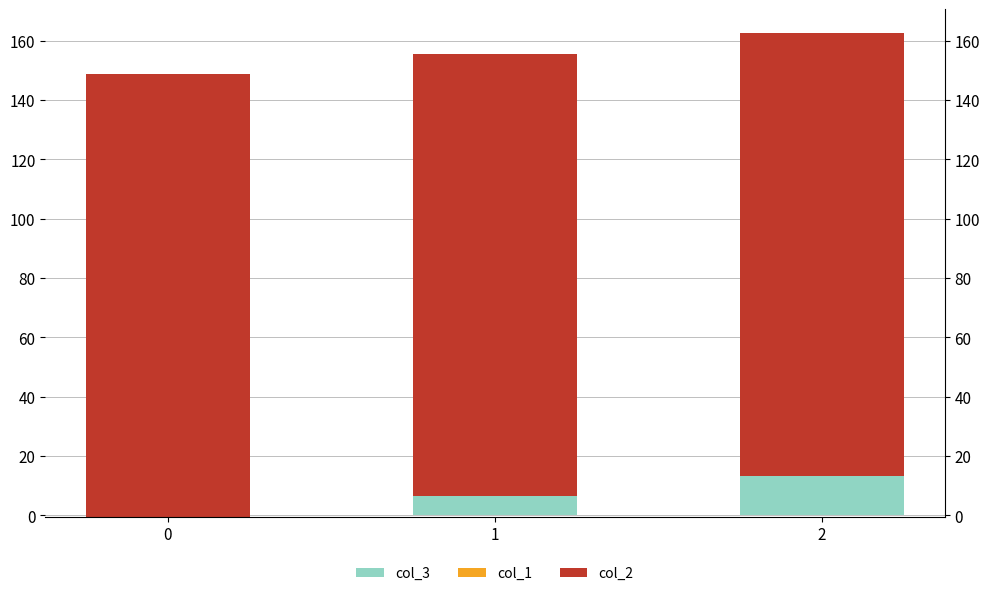

Rank the categories by col_1 value from lowest to highest.

0, 1, 2